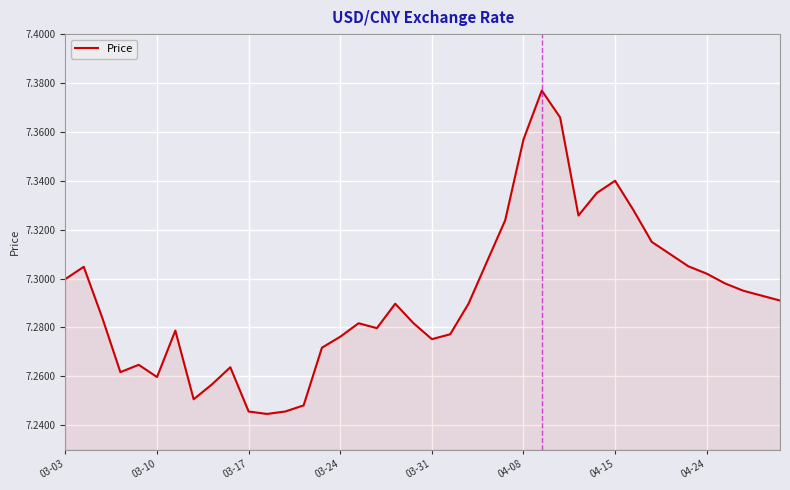

What is the maximum value shown in the chart?

7.4